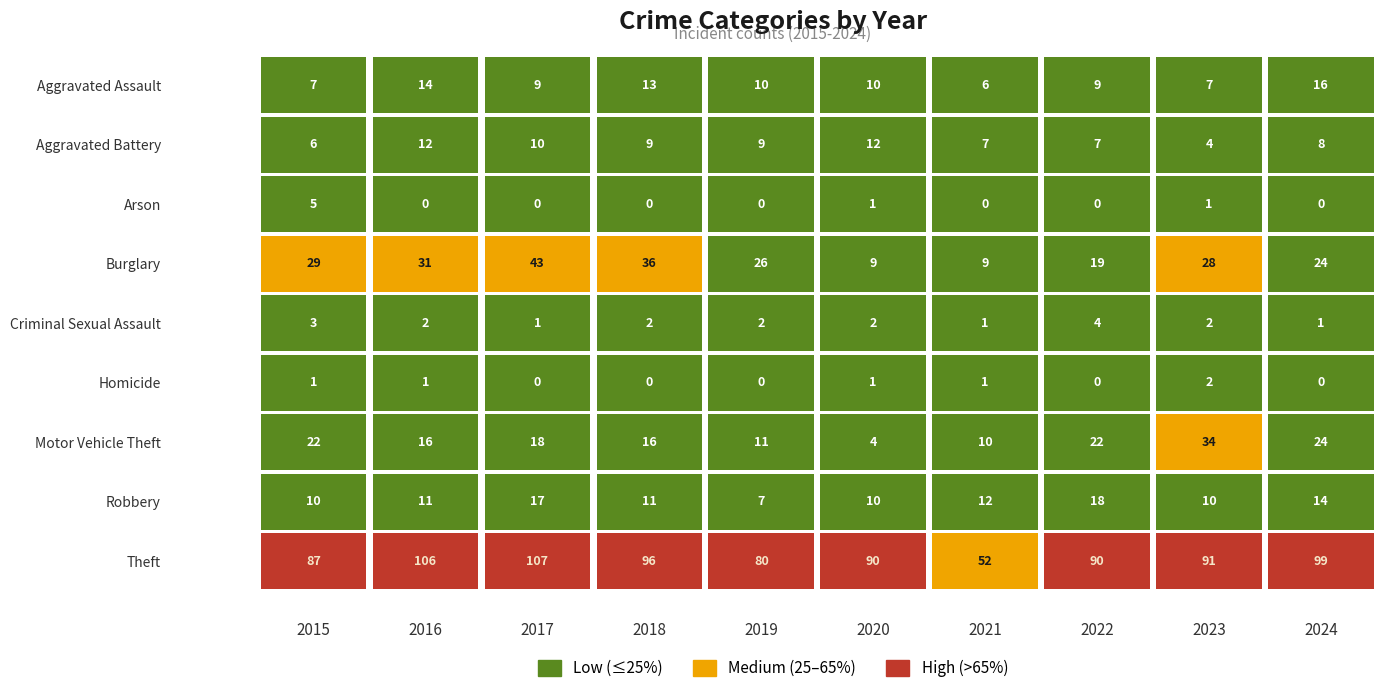

Reading left to right, list all the values displayed in this chart.

Aggravated Assault: 2015=7	2016=14	2017=9	2018=13	2019=10	2020=10	2021=6	2022=9	2023=7	2024=16
Aggravated Battery: 2015=6	2016=12	2017=10	2018=9	2019=9	2020=12	2021=7	2022=7	2023=4	2024=8
Arson: 2015=5	2016=0	2017=0	2018=0	2019=0	2020=1	2021=0	2022=0	2023=1	2024=0
Burglary: 2015=29	2016=31	2017=43	2018=36	2019=26	2020=9	2021=9	2022=19	2023=28	2024=24
Criminal Sexual Assault: 2015=3	2016=2	2017=1	2018=2	2019=2	2020=2	2021=1	2022=4	2023=2	2024=1
Homicide: 2015=1	2016=1	2017=0	2018=0	2019=0	2020=1	2021=1	2022=0	2023=2	2024=0
Motor Vehicle Theft: 2015=22	2016=16	2017=18	2018=16	2019=11	2020=4	2021=10	2022=22	2023=34	2024=24
Robbery: 2015=10	2016=11	2017=17	2018=11	2019=7	2020=10	2021=12	2022=18	2023=10	2024=14
Theft: 2015=87	2016=106	2017=107	2018=96	2019=80	2020=90	2021=52	2022=90	2023=91	2024=99